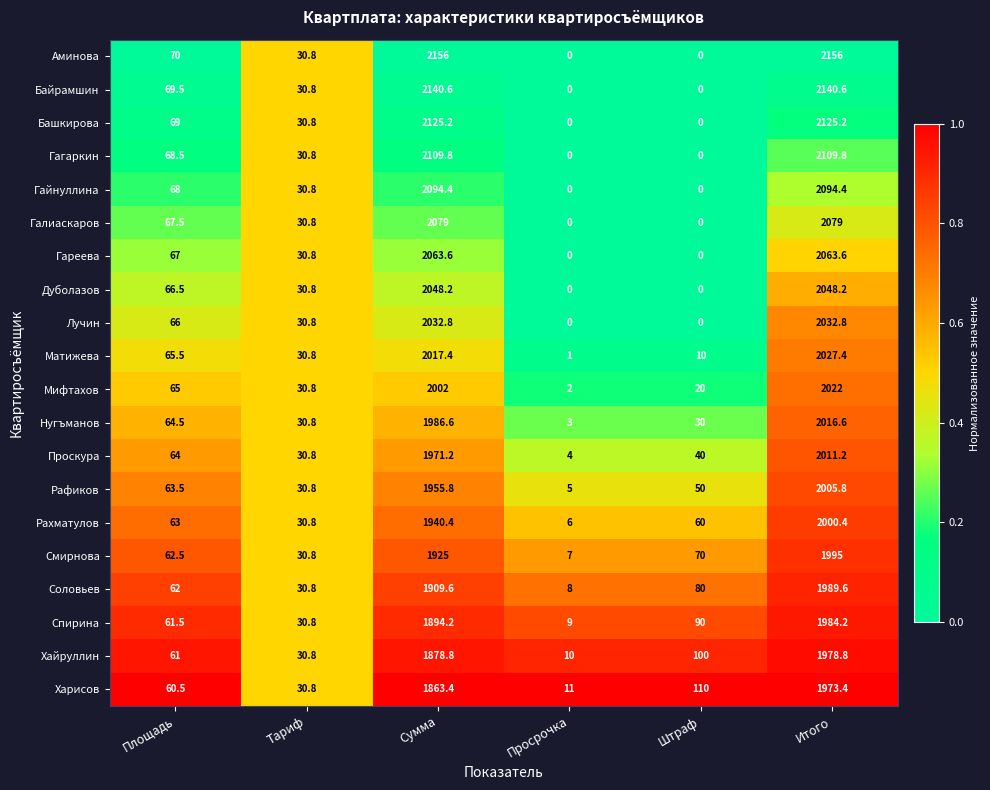

Is it true that Лучин equals 0.0 at Просрочка?

True